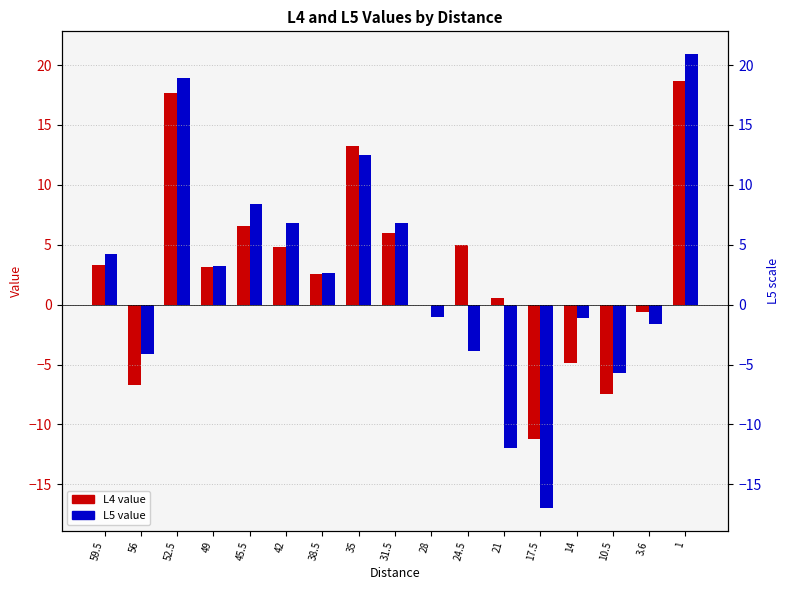

What is the label of the 3rd bar from the left?

52.5